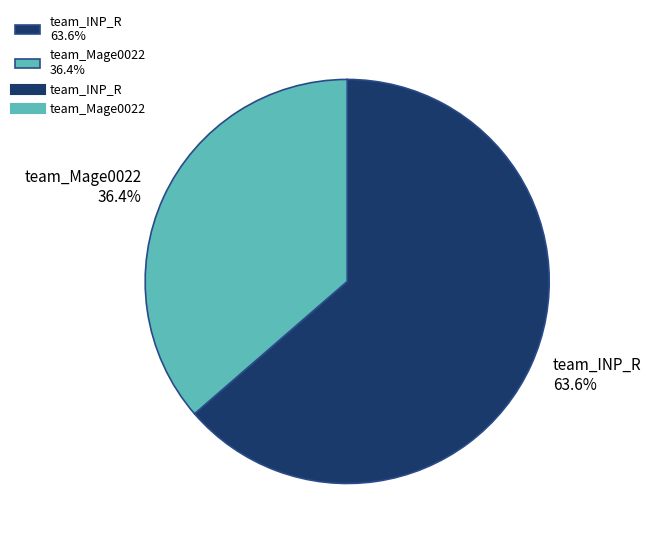

How many segments does this pie chart have?

2